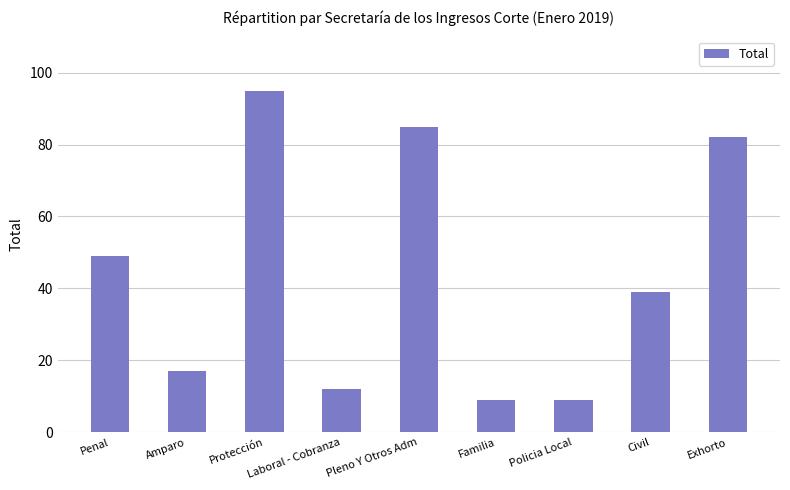

How many values are below 39?

4